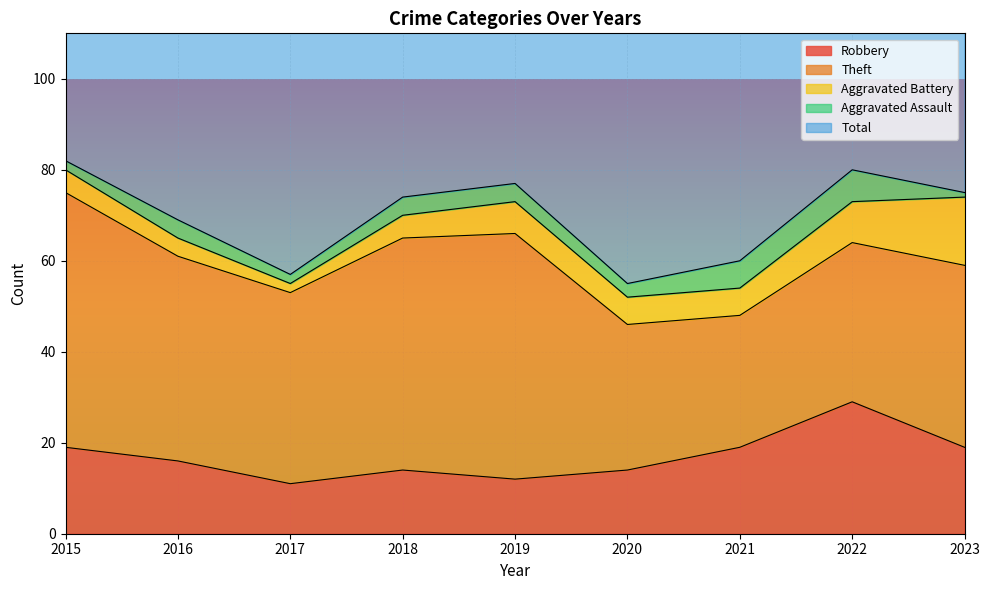

At which label does Total reach its minimum?

2020